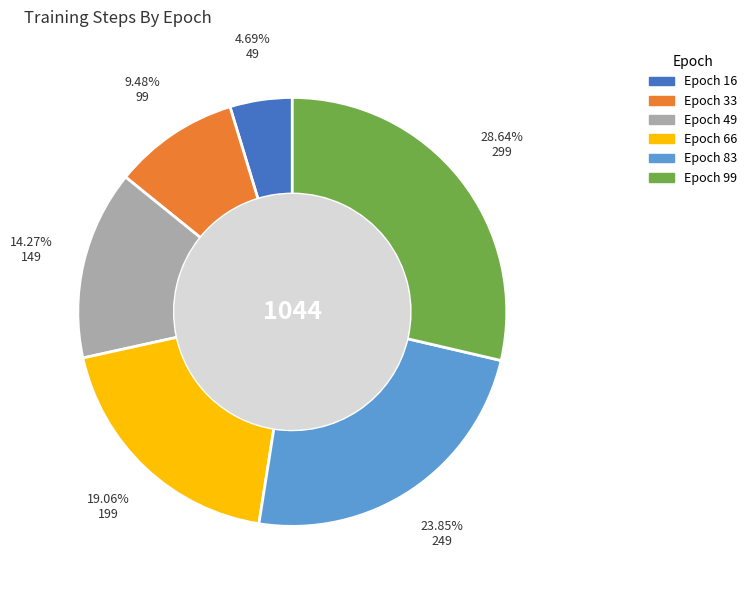

Is there a majority slice in this chart?

No